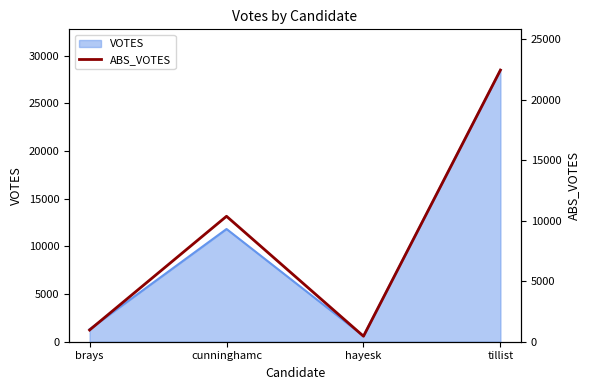

Rank the categories by value from highest to lowest.

tillist, cunninghamc, brays, hayesk